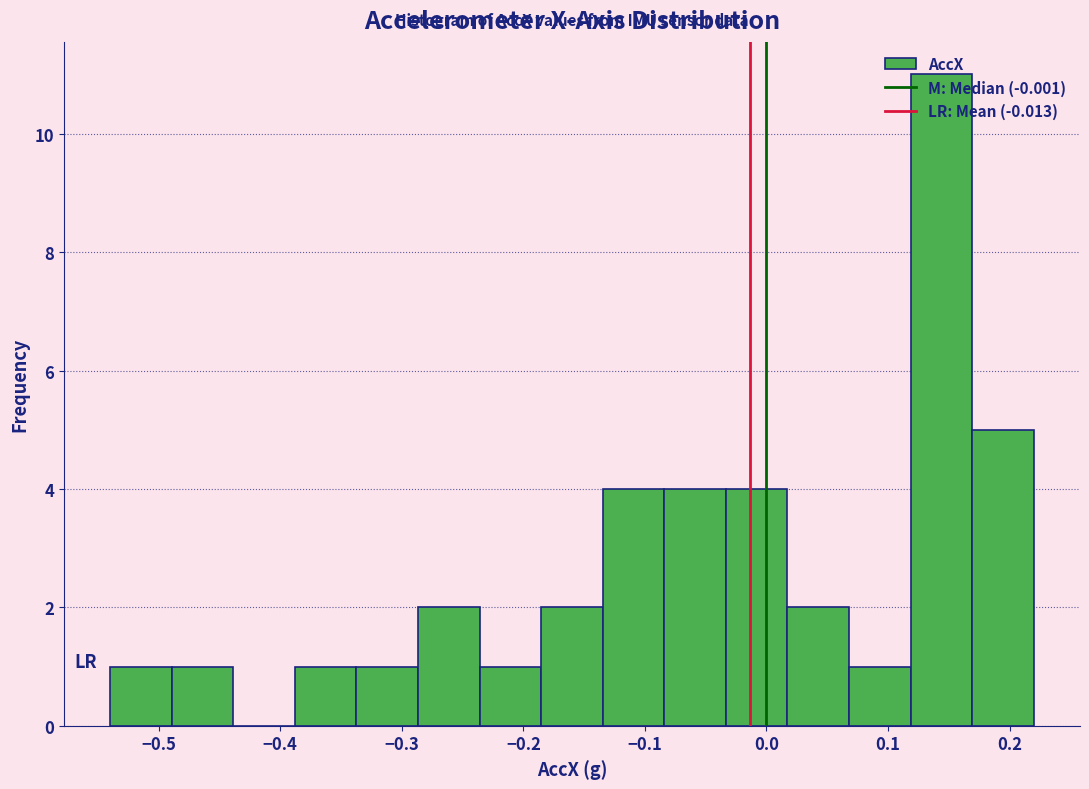

What is the height of the bar covering -0.08 to -0.03 on the x-axis? Neither the bar edges nor the heights are printed on the chart, so give them approximately, as read against the axes.

4